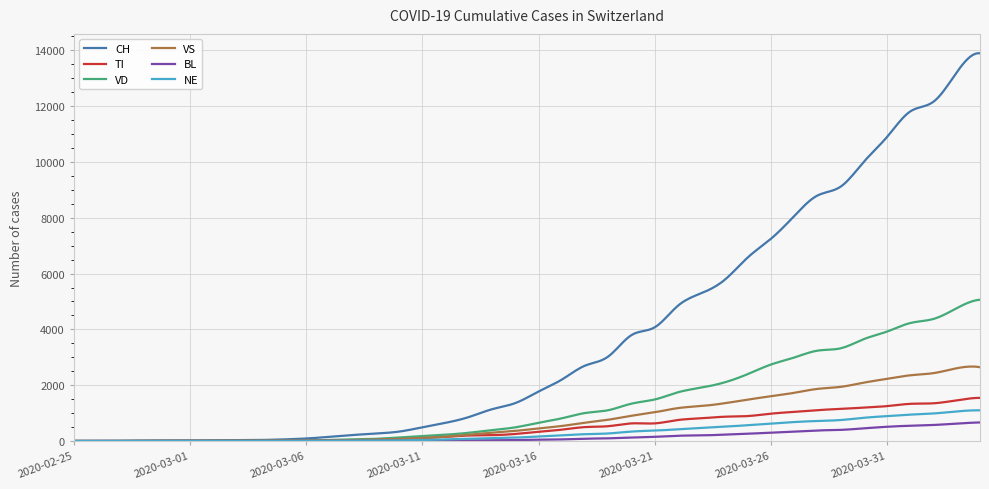

Which series has the largest total across all categories?

CH